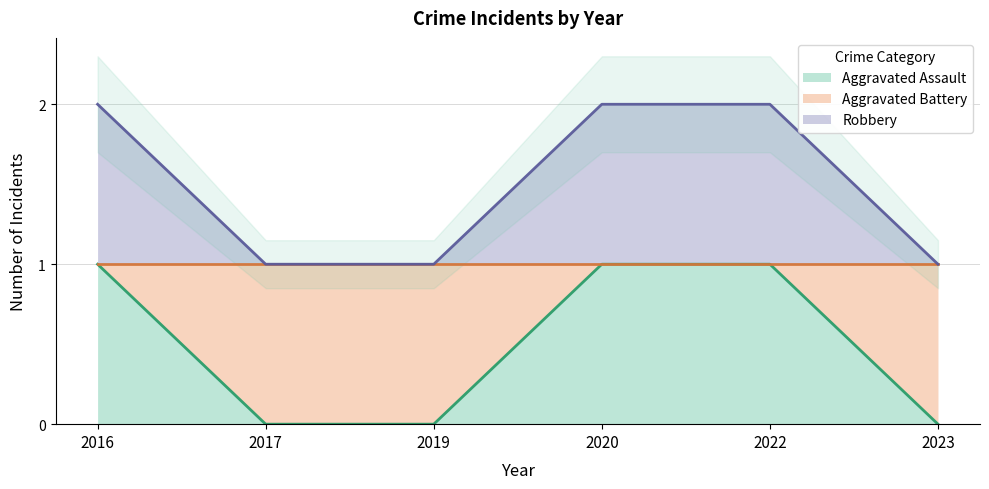

What is the sum of the Aggravated Battery values at 2019 and 2023?

2